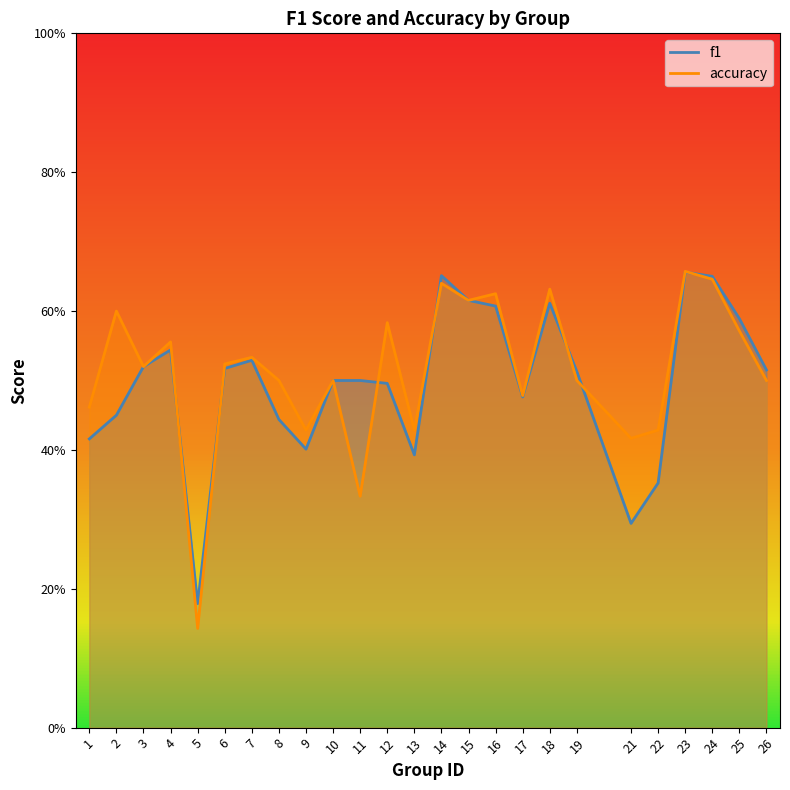

How many interior local valleys does the accuracy series have?

8